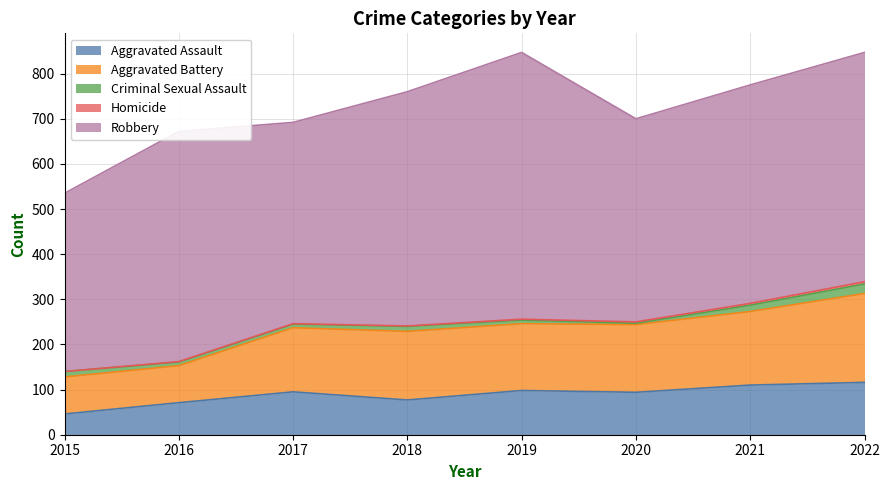

Is the value of Robbery at 2022 greater than the value of Aggravated Assault at 2021?

Yes